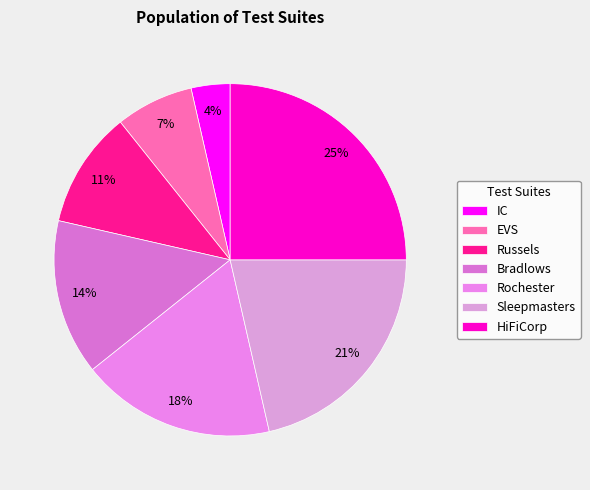

To the nearest percent, what percentage of the pie is Bradlows?

14%